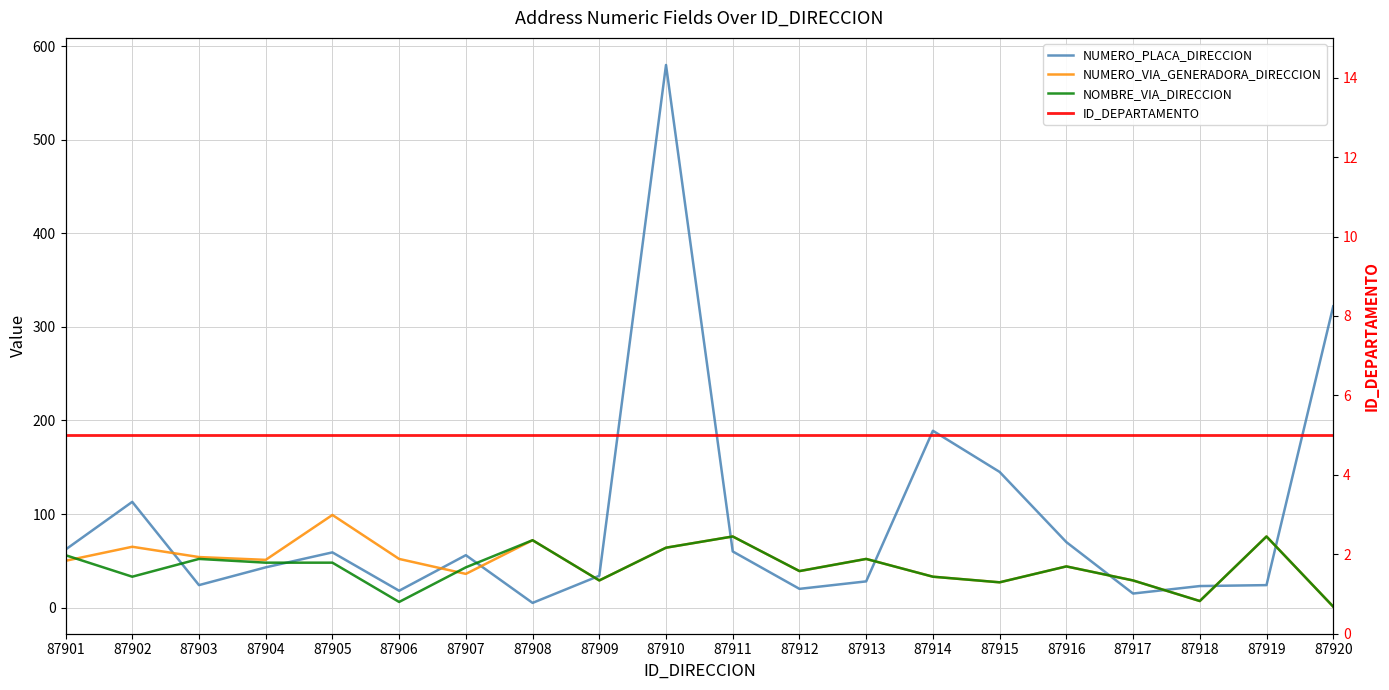

What is the value of the NUMERO_PLACA_DIRECCION point at the 5th from the left?

59